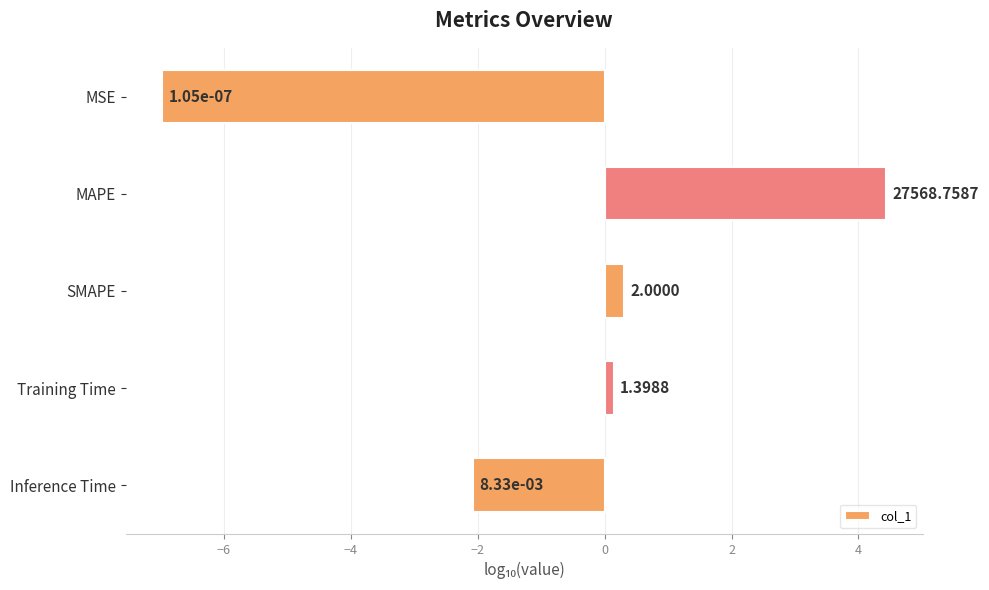

Are the bars horizontal?

Yes